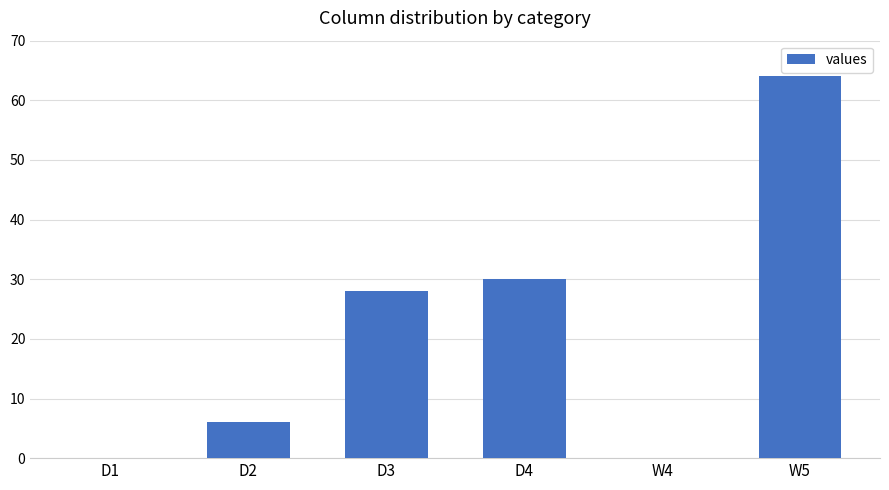

Is it true that the value at D4 is 16?

False